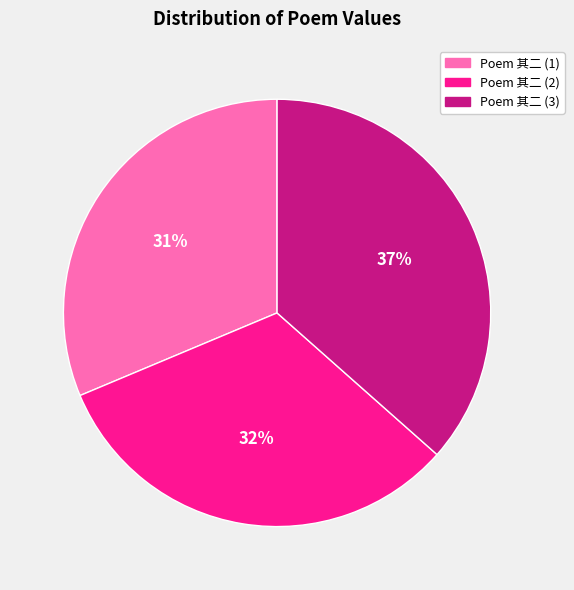

What percentage is the Poem 其二 (2) slice, to the nearest percent?

32%